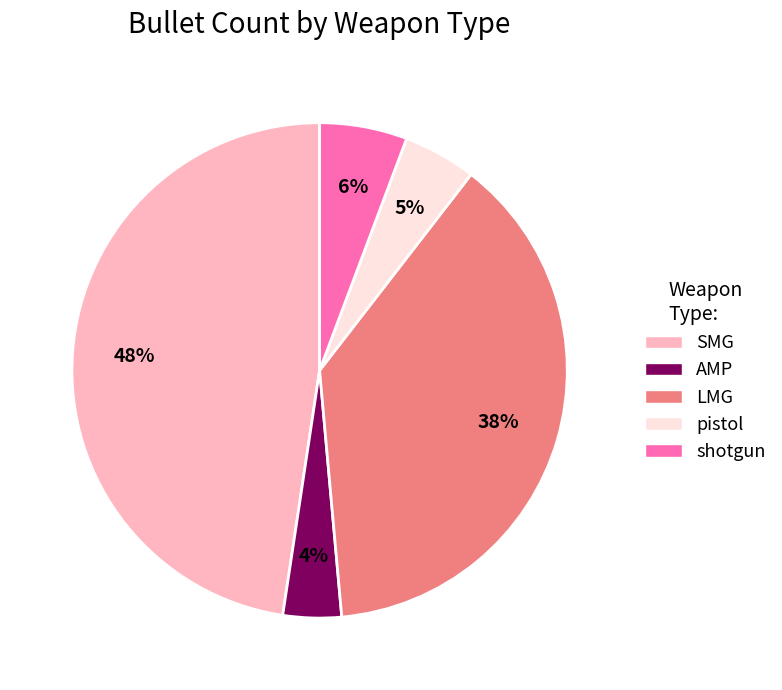

Which has a higher value, AMP or SMG?

SMG